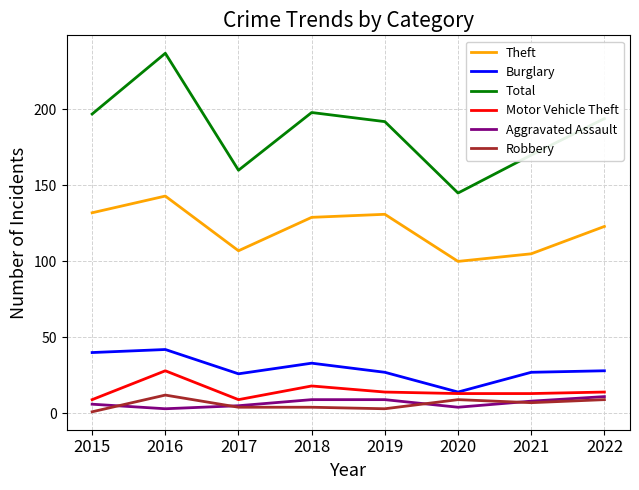

What is the difference between the second highest and minimum values in the Robbery series?

8